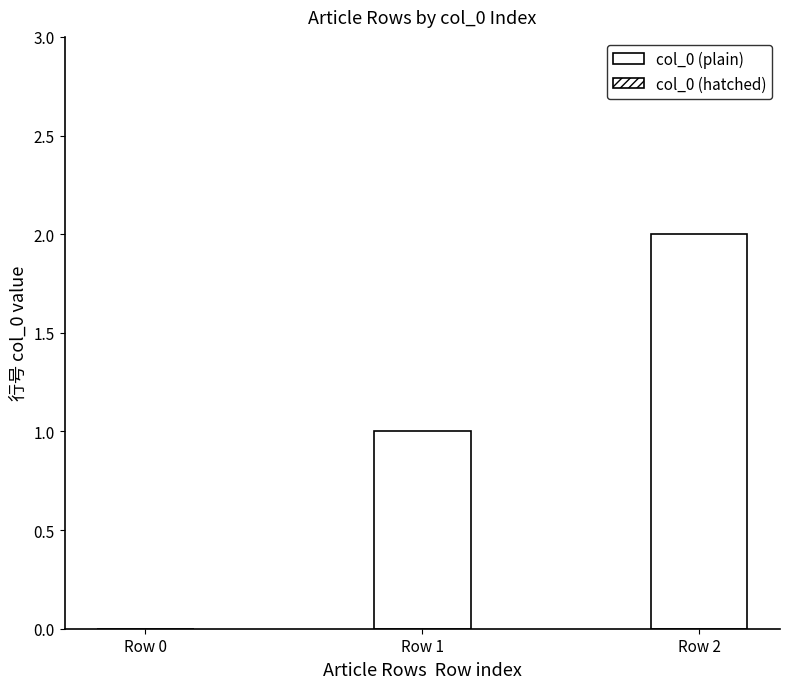

Count the number of data series in this chart.

1